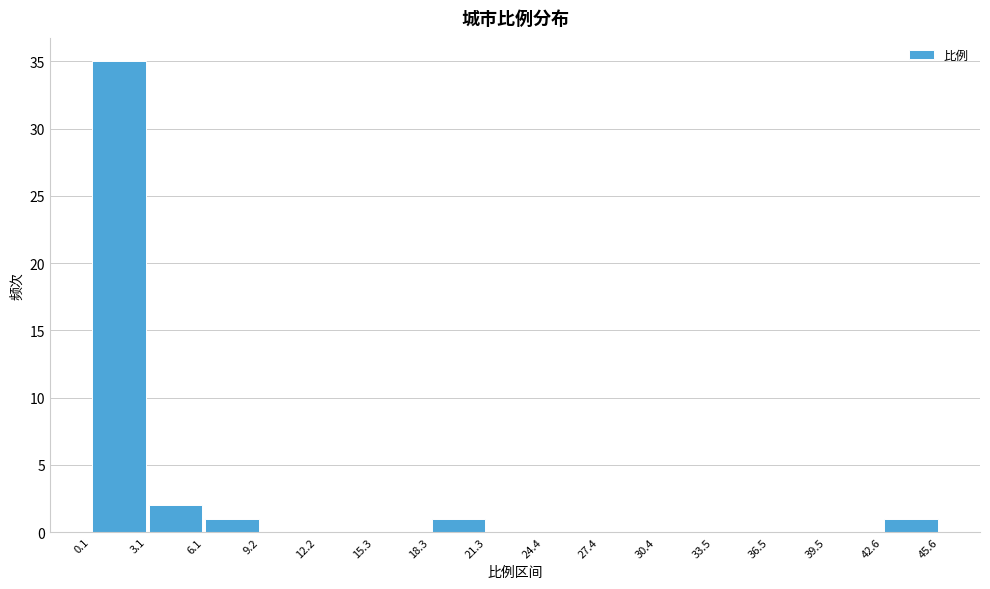

Reading left to right, transcribe this chart: for each bar, give the range it covers on the x-axis and its height. The values are not printed on the chart, so give them approximately, as read against the axis.

0.1 to 3.1: 35
3.1 to 6.1: 2
6.1 to 9.2: 1
9.2 to 12.2: 0
12.2 to 15.3: 0
15.3 to 18.3: 0
18.3 to 21.3: 1
21.3 to 24.4: 0
24.4 to 27.4: 0
27.4 to 30.4: 0
30.4 to 33.5: 0
33.5 to 36.5: 0
36.5 to 39.5: 0
39.5 to 42.6: 0
42.6 to 45.6: 1